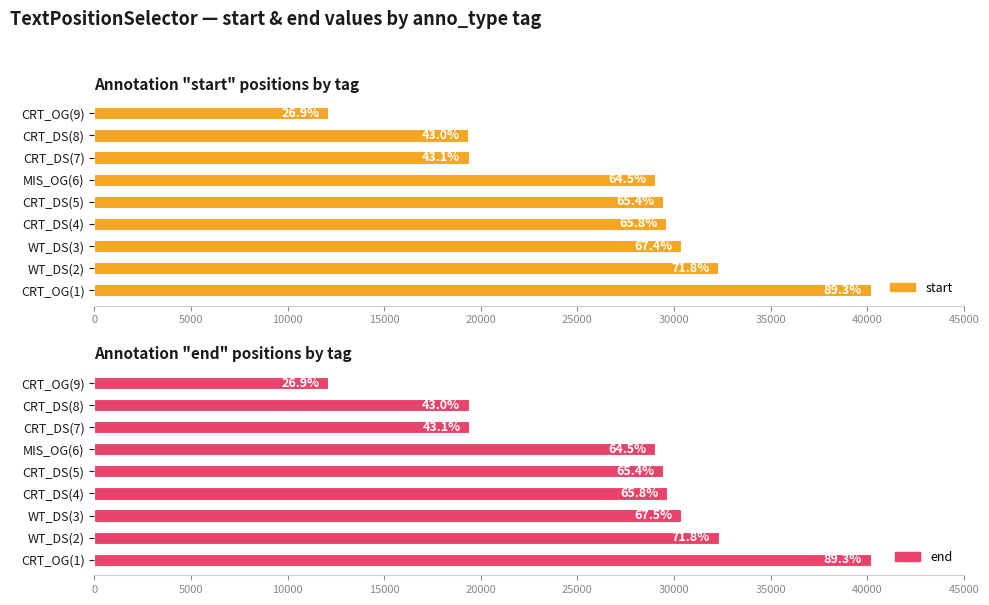

What is the highest value of the start series?

40184